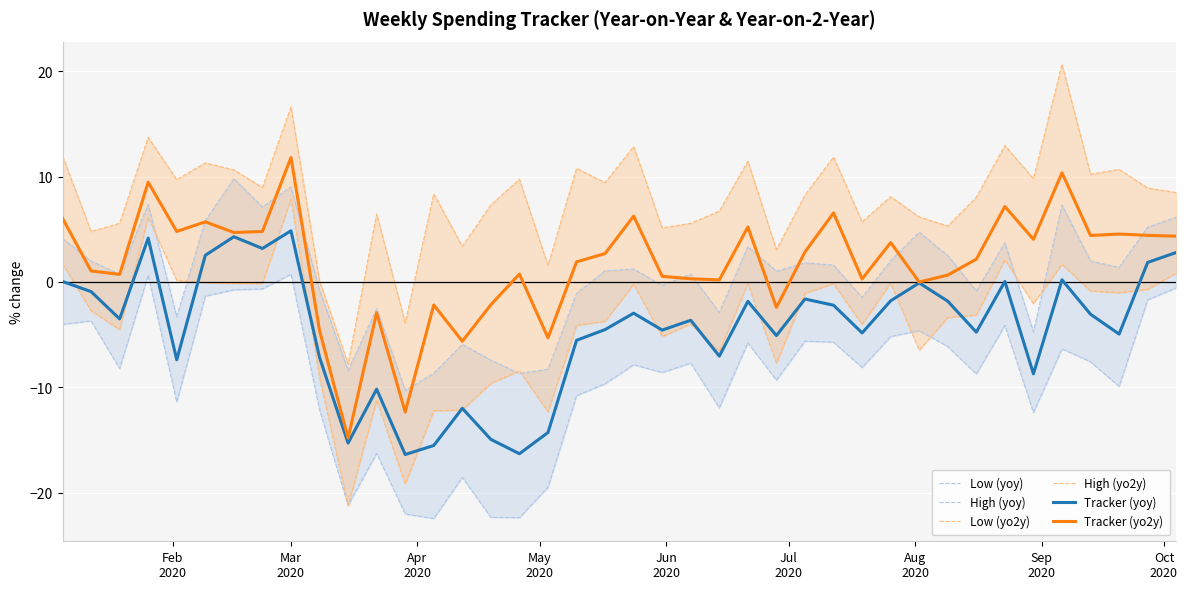

Is the value of High (yo2y) at 34 greater than the value of Low (yoy) at 10?

Yes